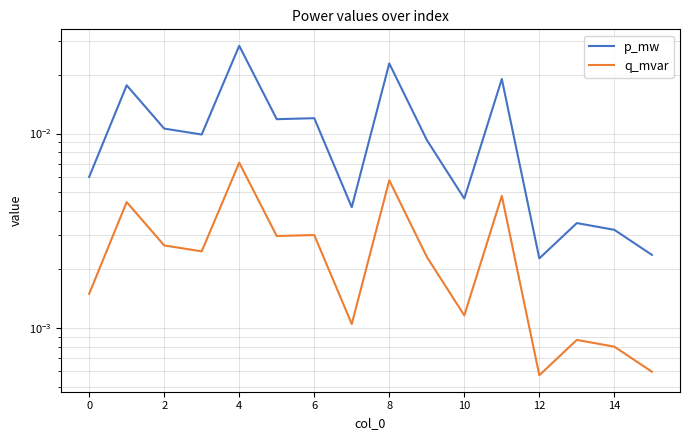

How many lines are shown in the chart?

2